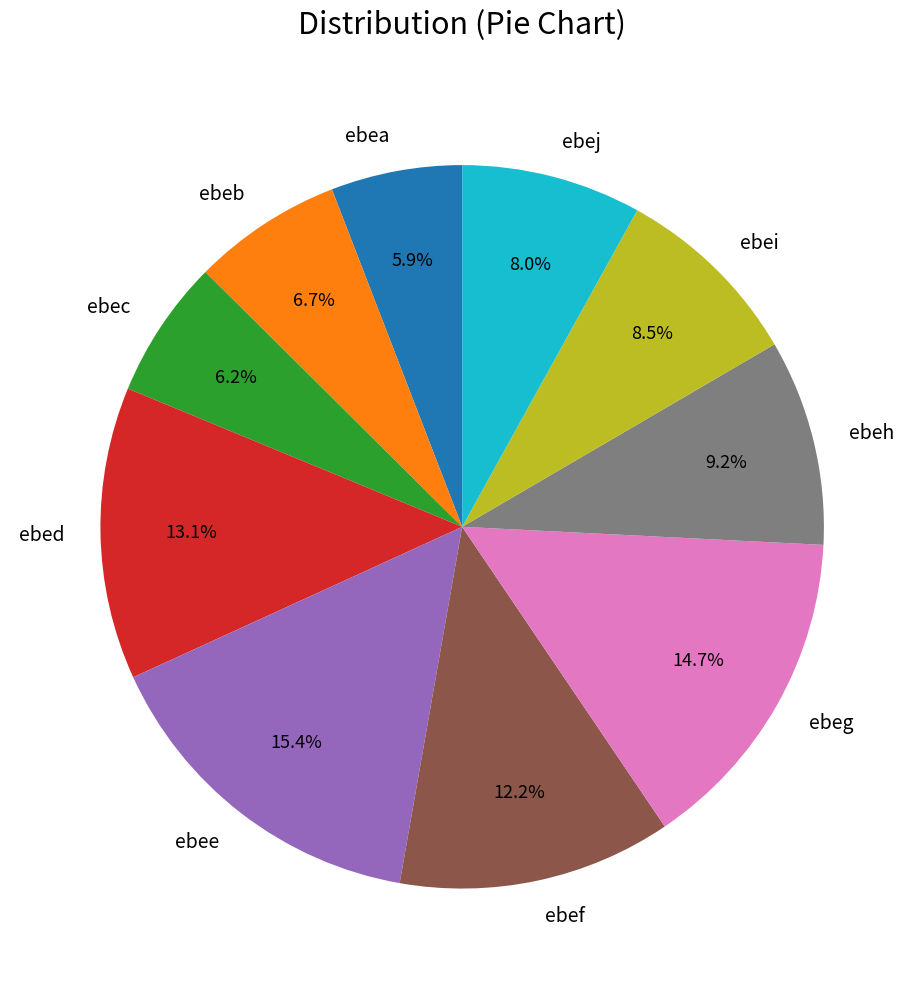

Which category has the biggest portion of the pie?

ebee